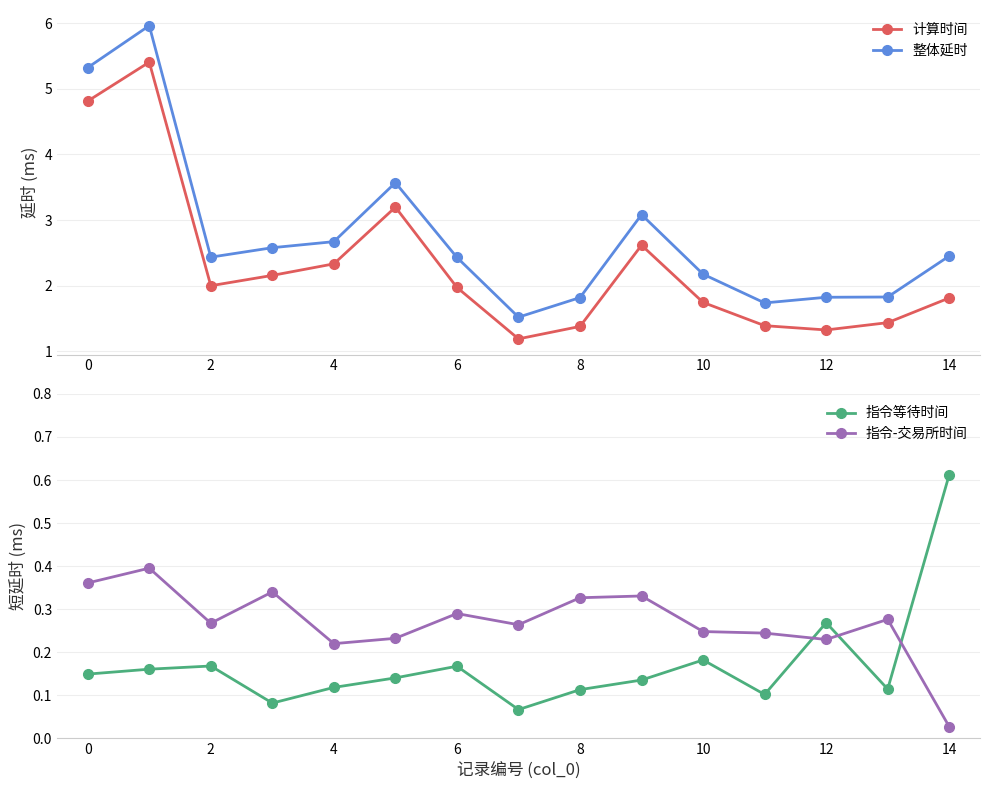

How many values in the 整体延时 series are below 2?

5